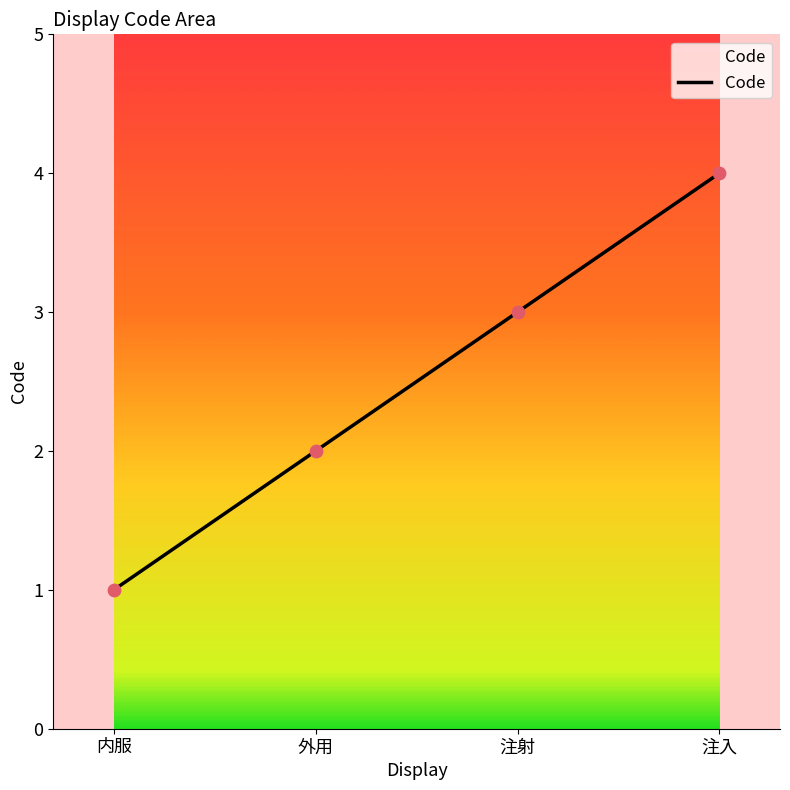

Between 注射 and 内服, which is larger?

注射